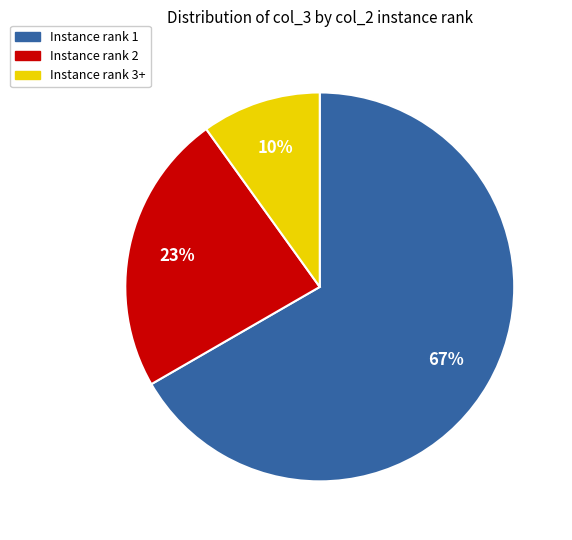

Which slice represents more than half of the pie?

Instance rank 1